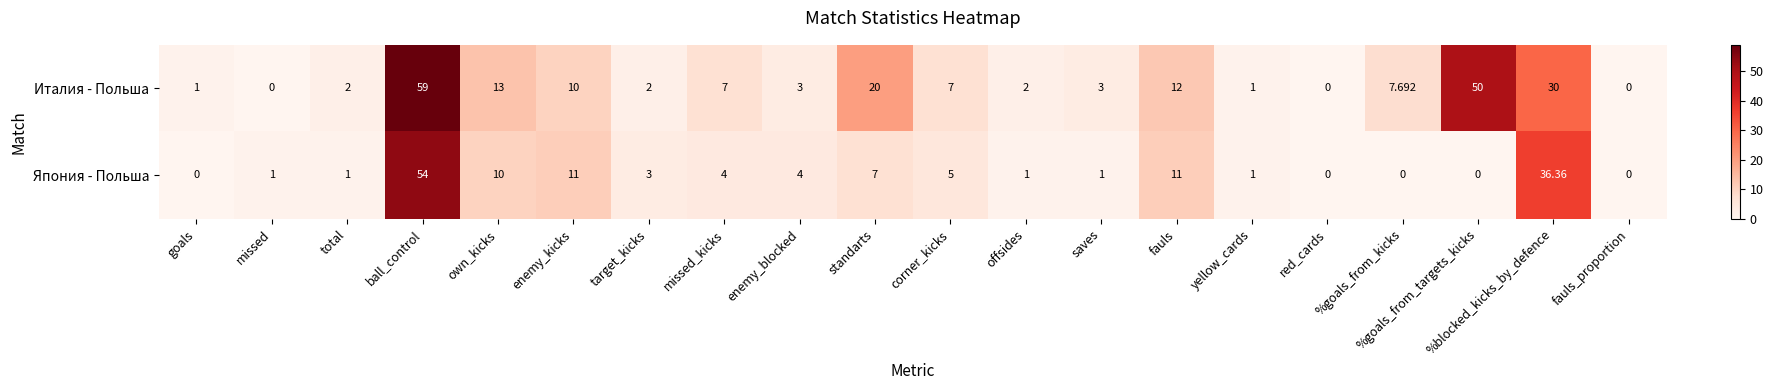

Rank the series by their average value, from lowest to highest.

Япония - Польша, Италия - Польша